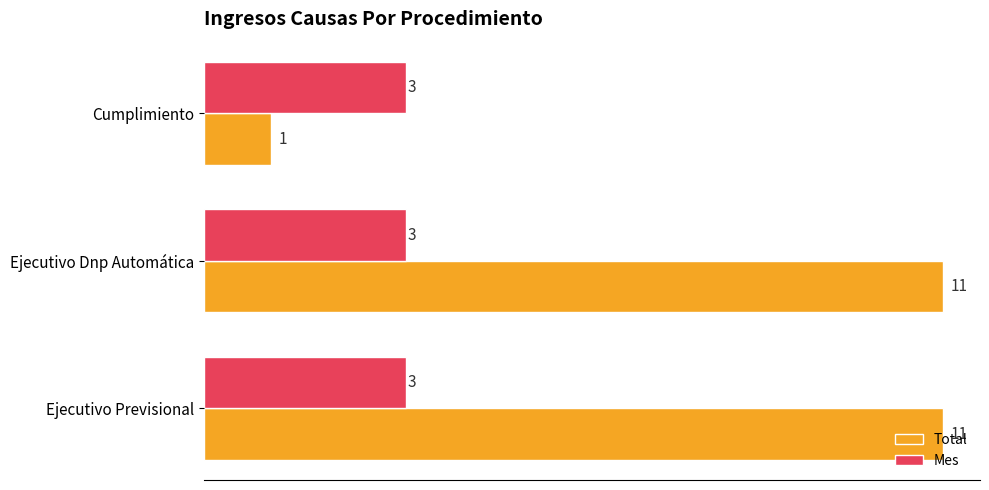

Which series has the largest total across all categories?

Total